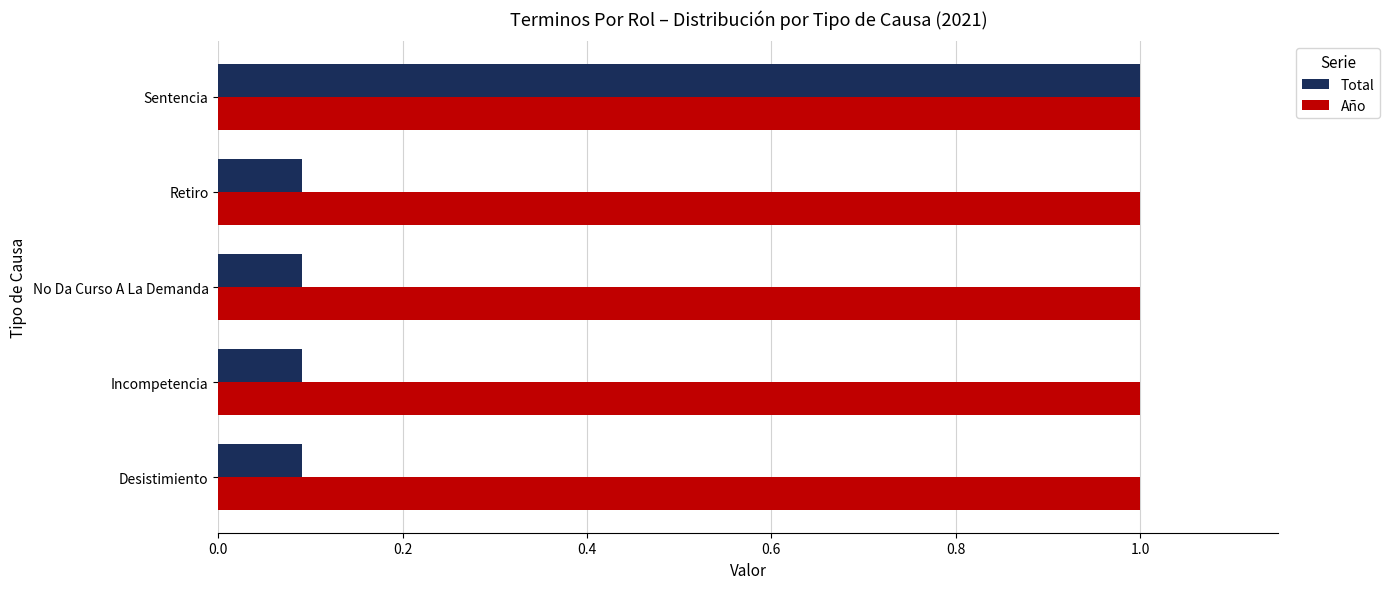

At which category is the sum across all series the highest?

Sentencia